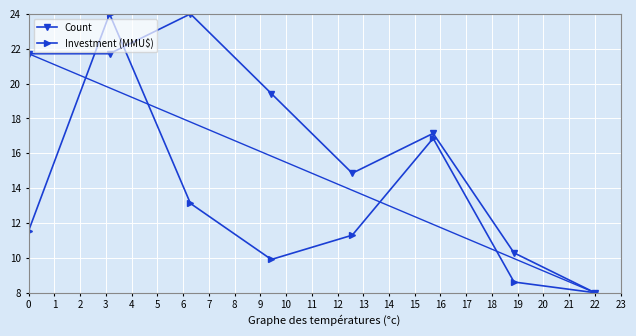

What is the maximum value for Count?

24.0